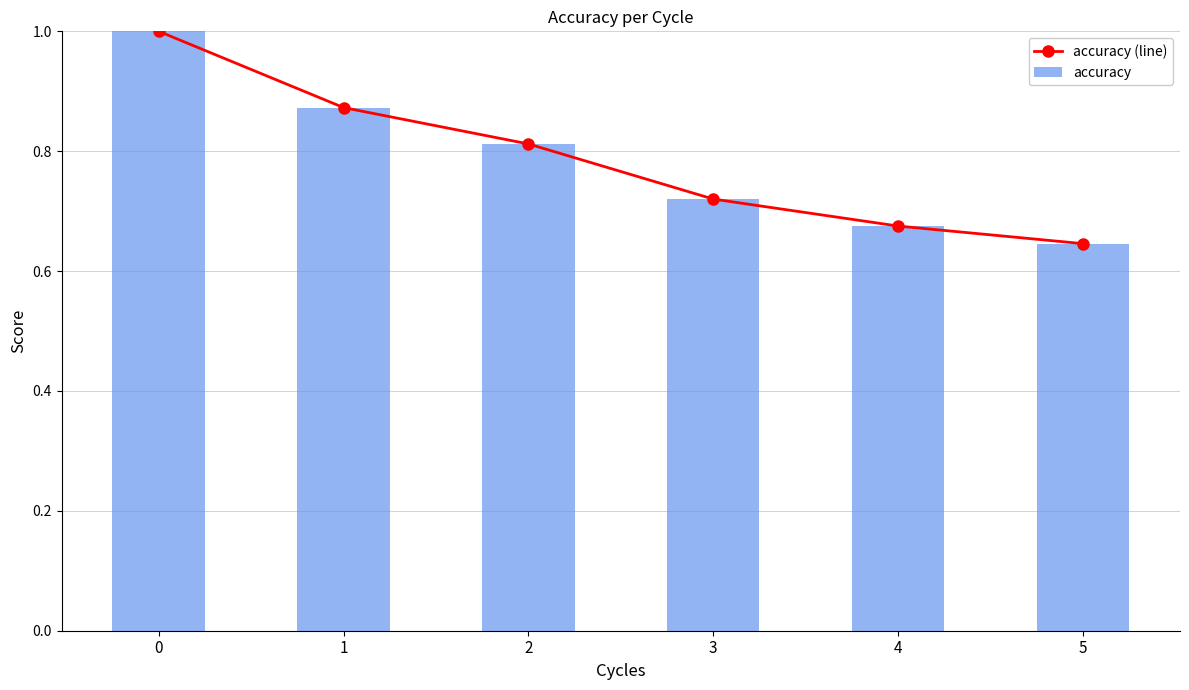

How many accuracy values are between 0 and 1?

6